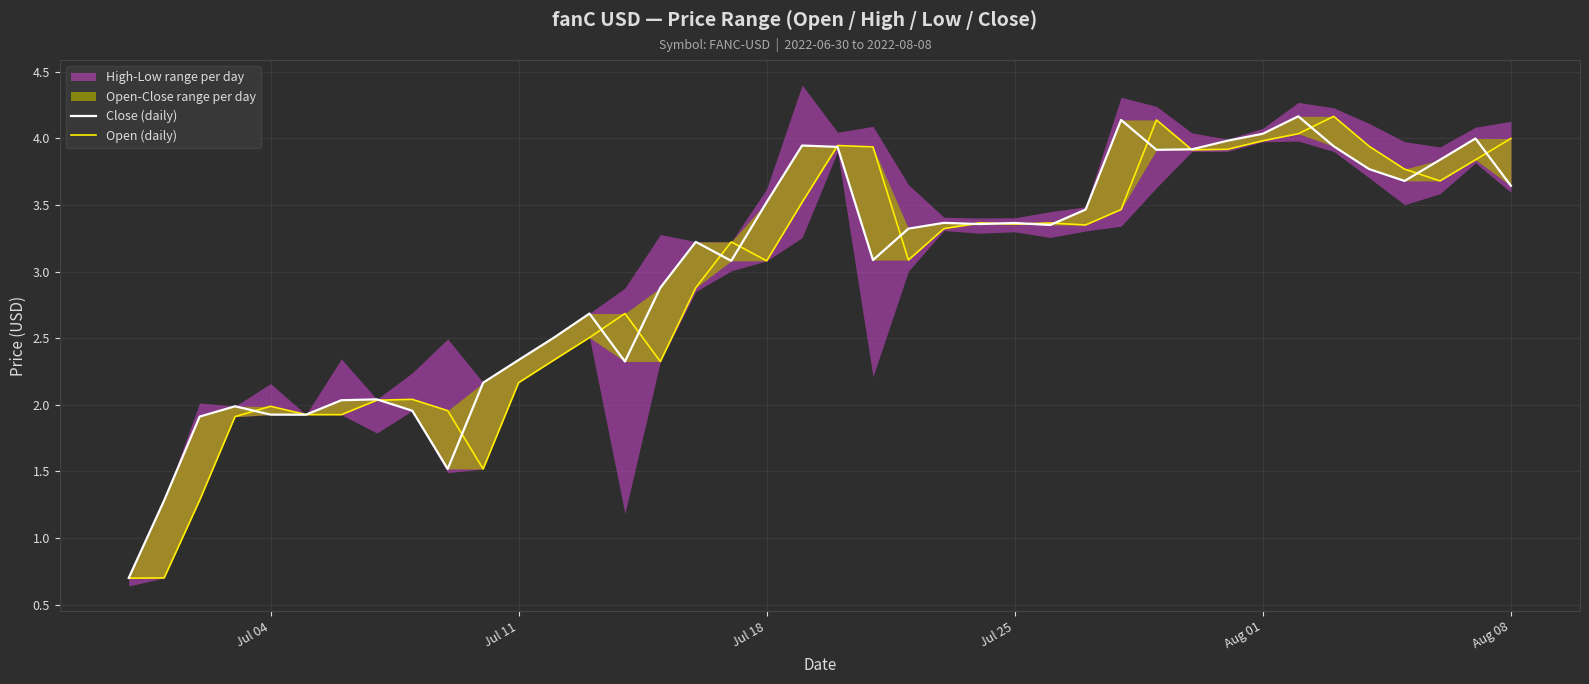

List the series in order of their overall mean, lowest first.

Open (daily), Close (daily)